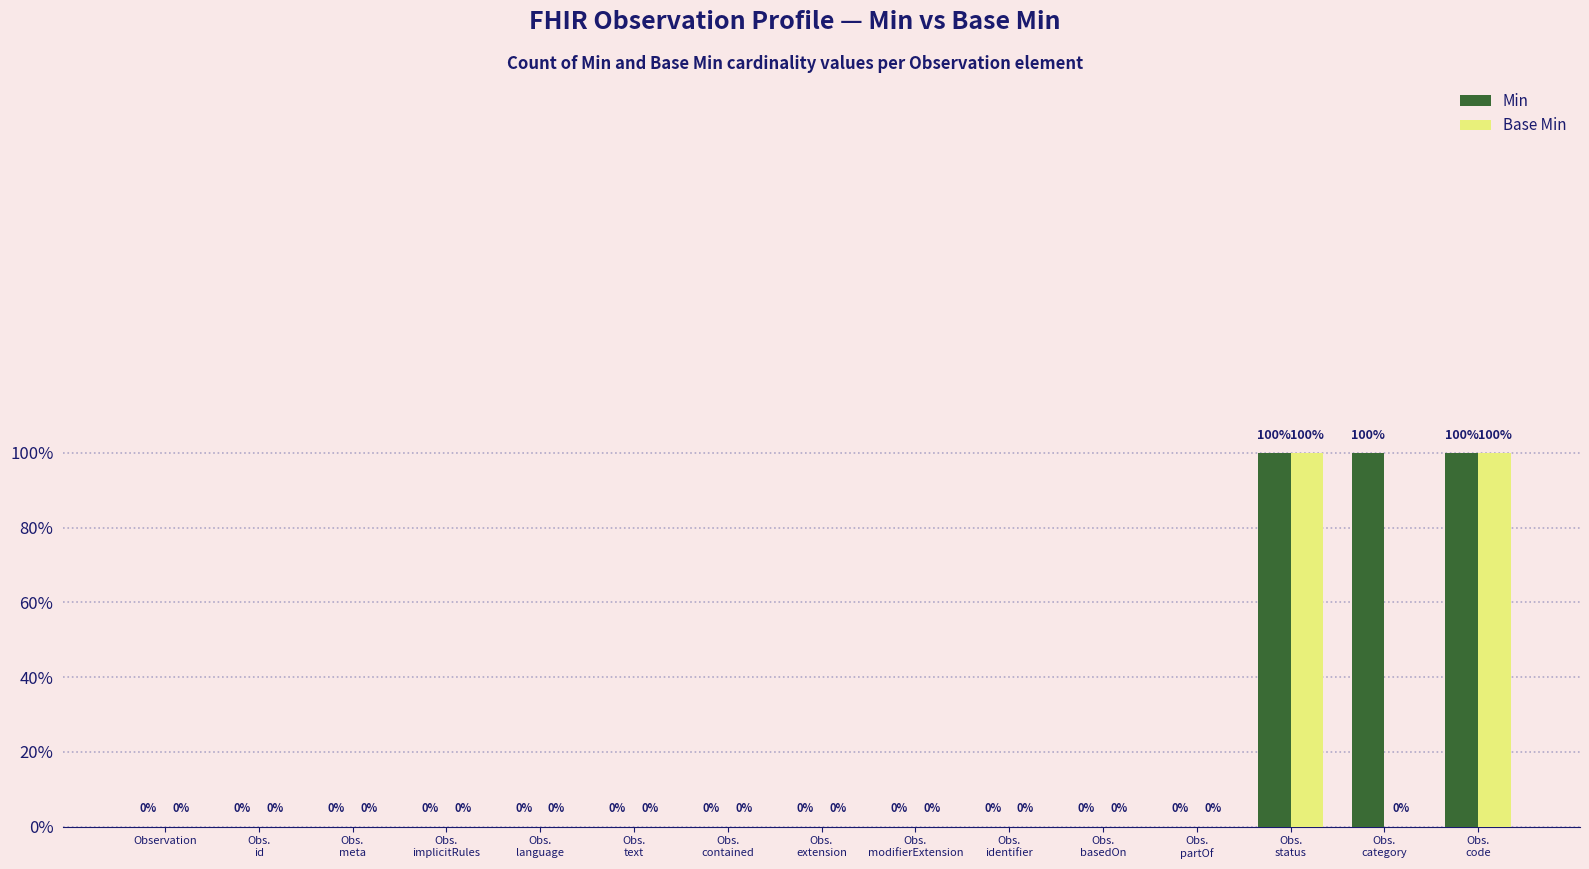

What are all the series names shown in the legend?

Min, Base Min